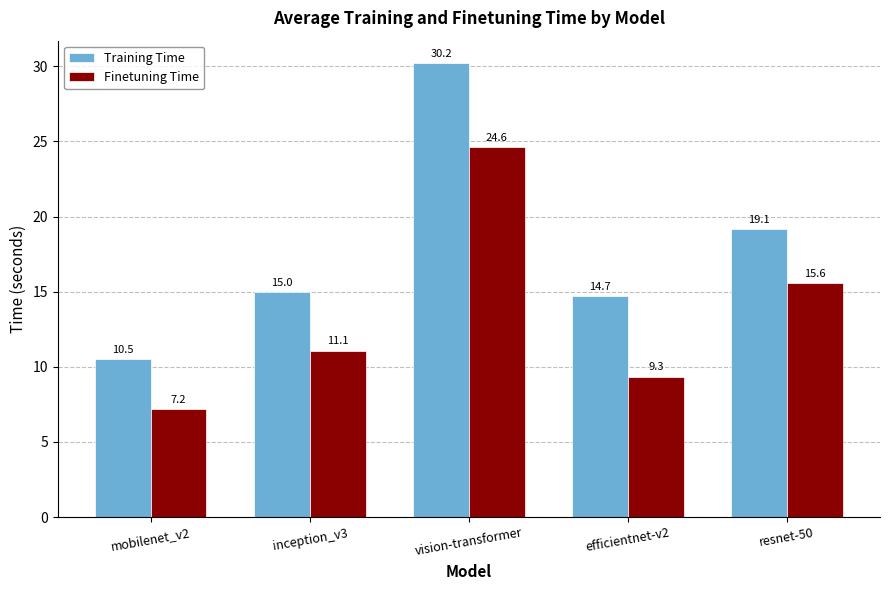

What position from the right is efficientnet-v2?

2